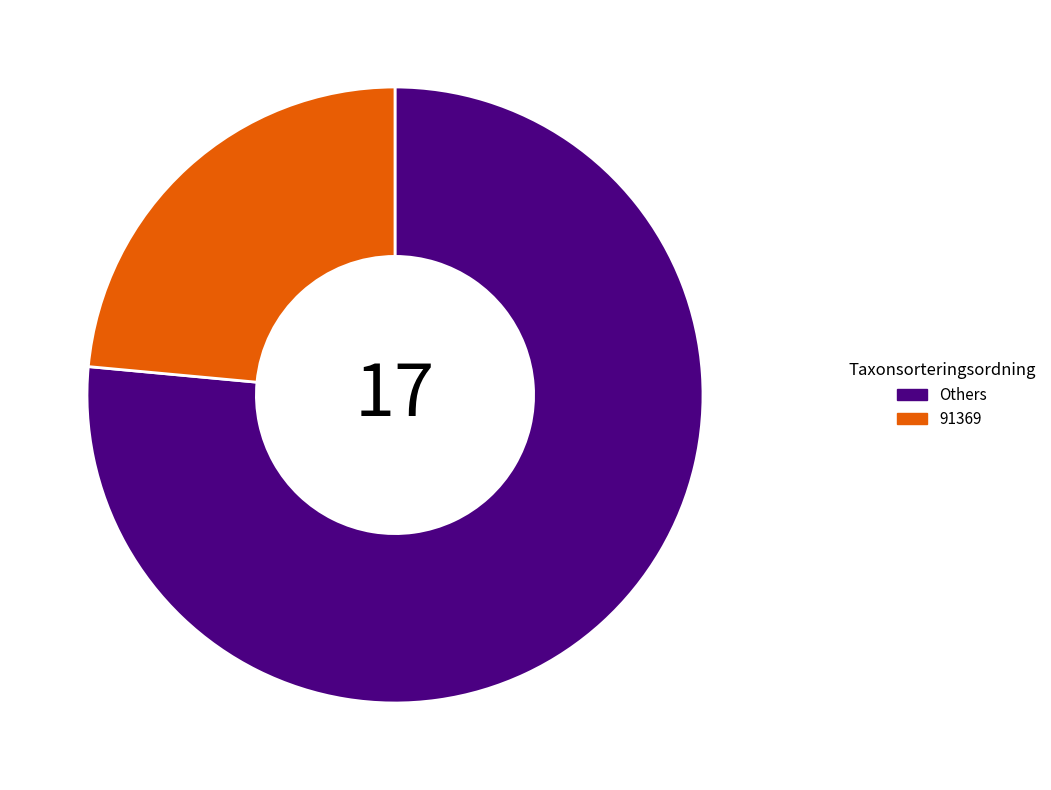

Does 91369 represent more than half of the total?

No